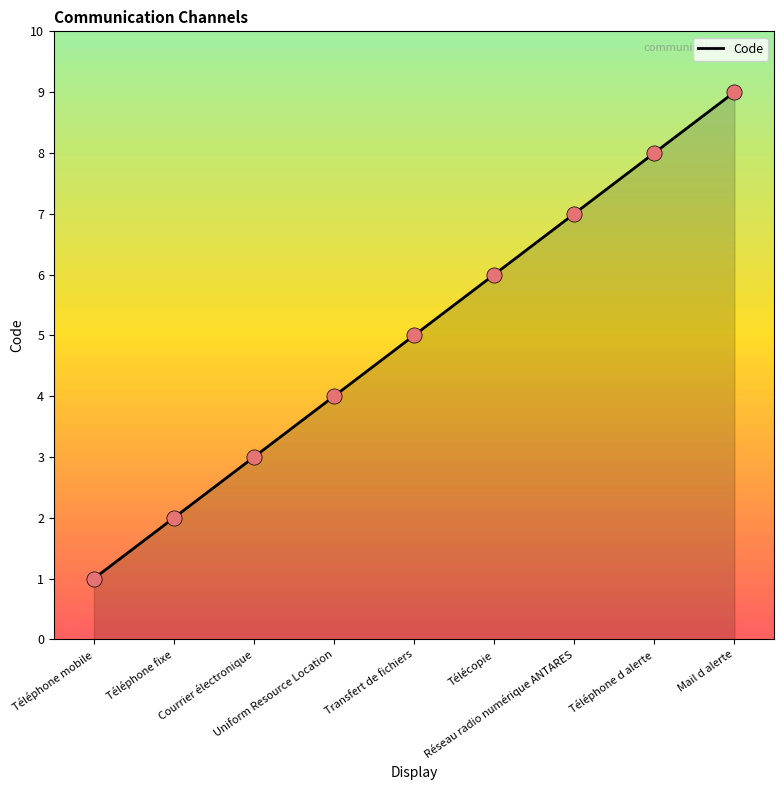

Which has a higher value, Téléphone fixe or Téléphone mobile?

Téléphone fixe